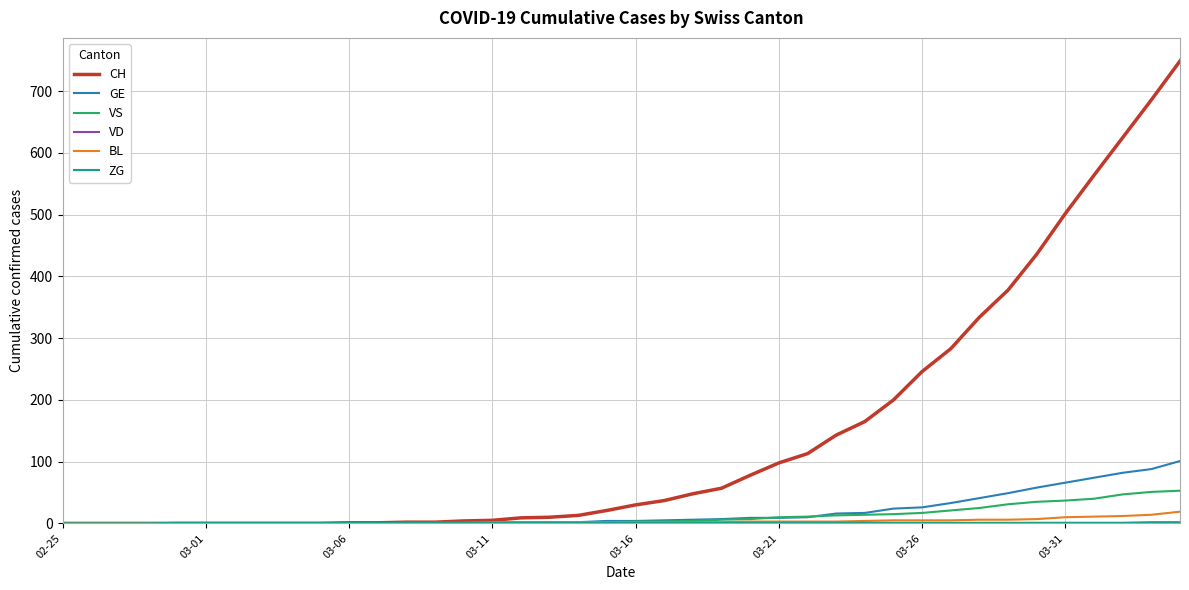

Which series has the widest spread of values?

CH